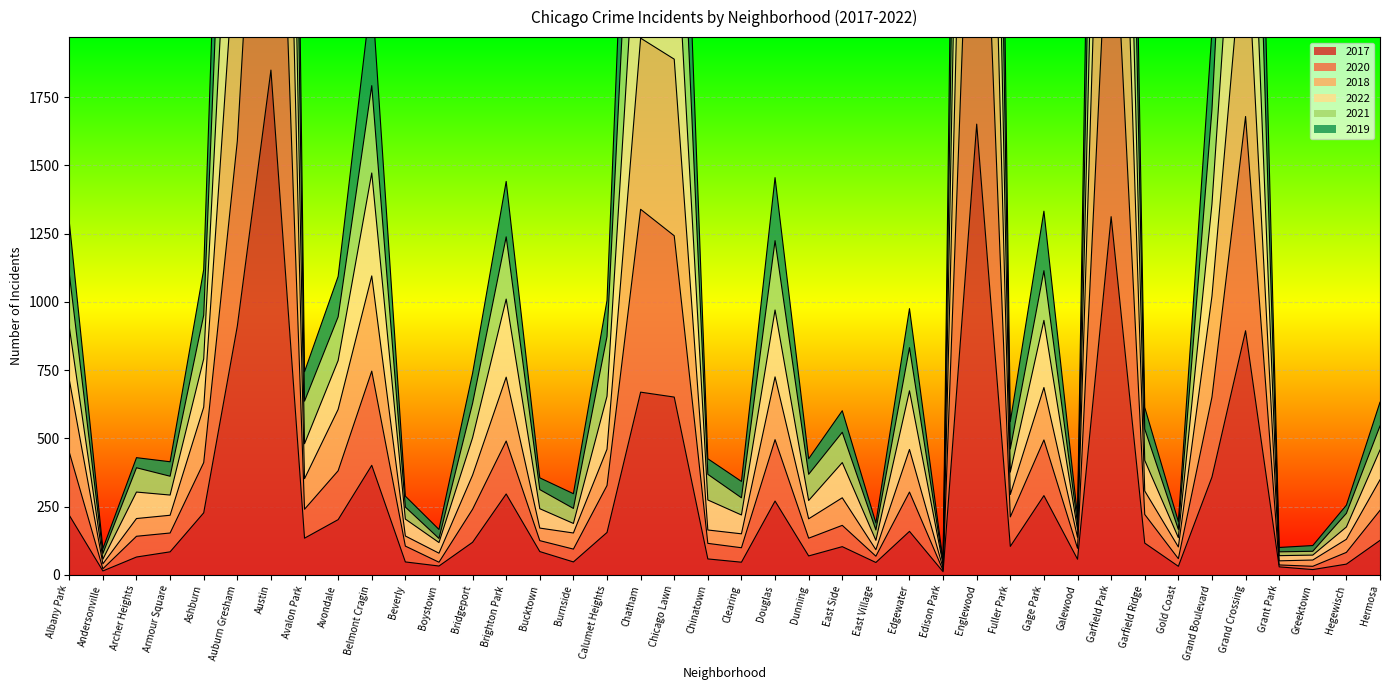

The 2017 series shows 1106 at Austin. True or false?

False